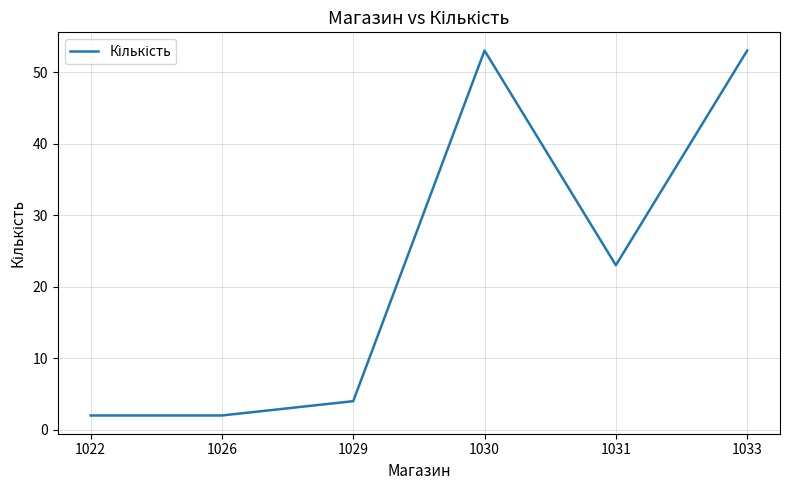

What is the sum of the values at 1022 and 1031?

25